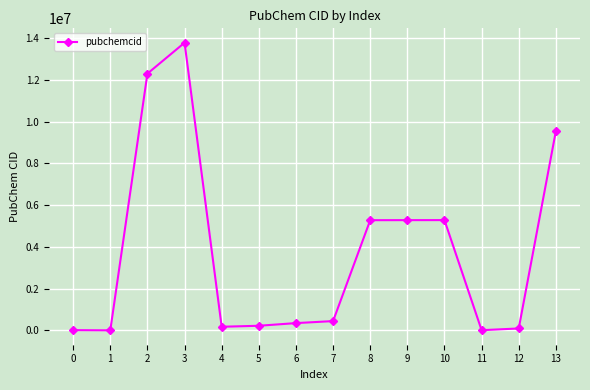

How many lines are shown in the chart?

1